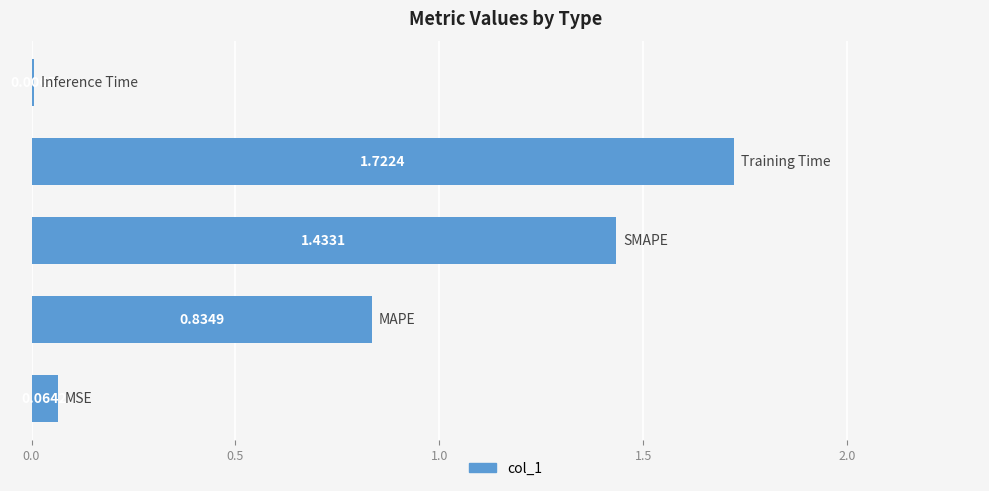

What is the sum of all values?

4.1